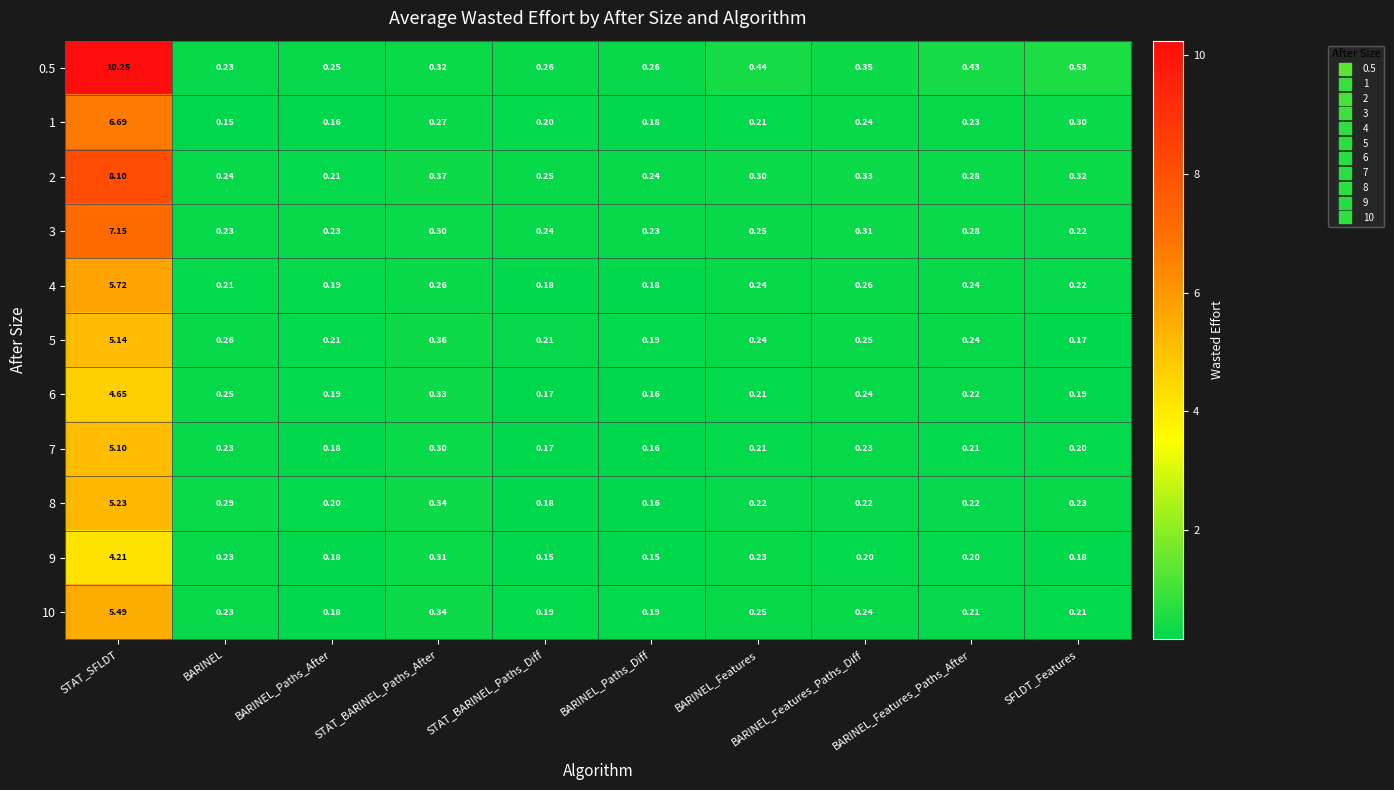

Which category has the lowest value in the 6 series?

BARINEL_Paths_Diff